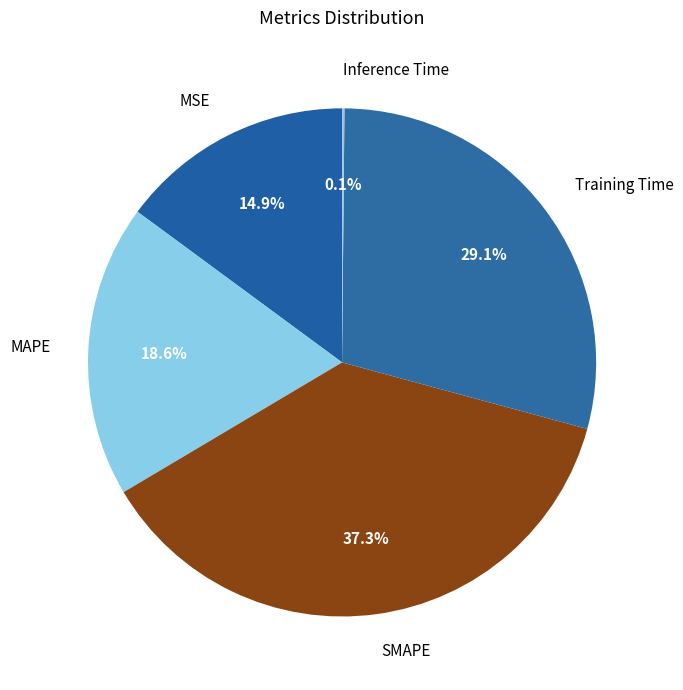

What percentage is the SMAPE slice, to the nearest percent?

37%